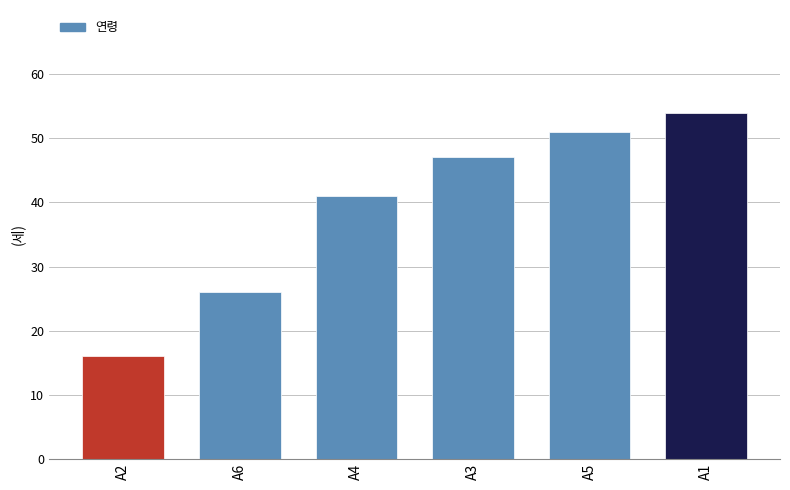

The value at A2 is 22. True or false?

False